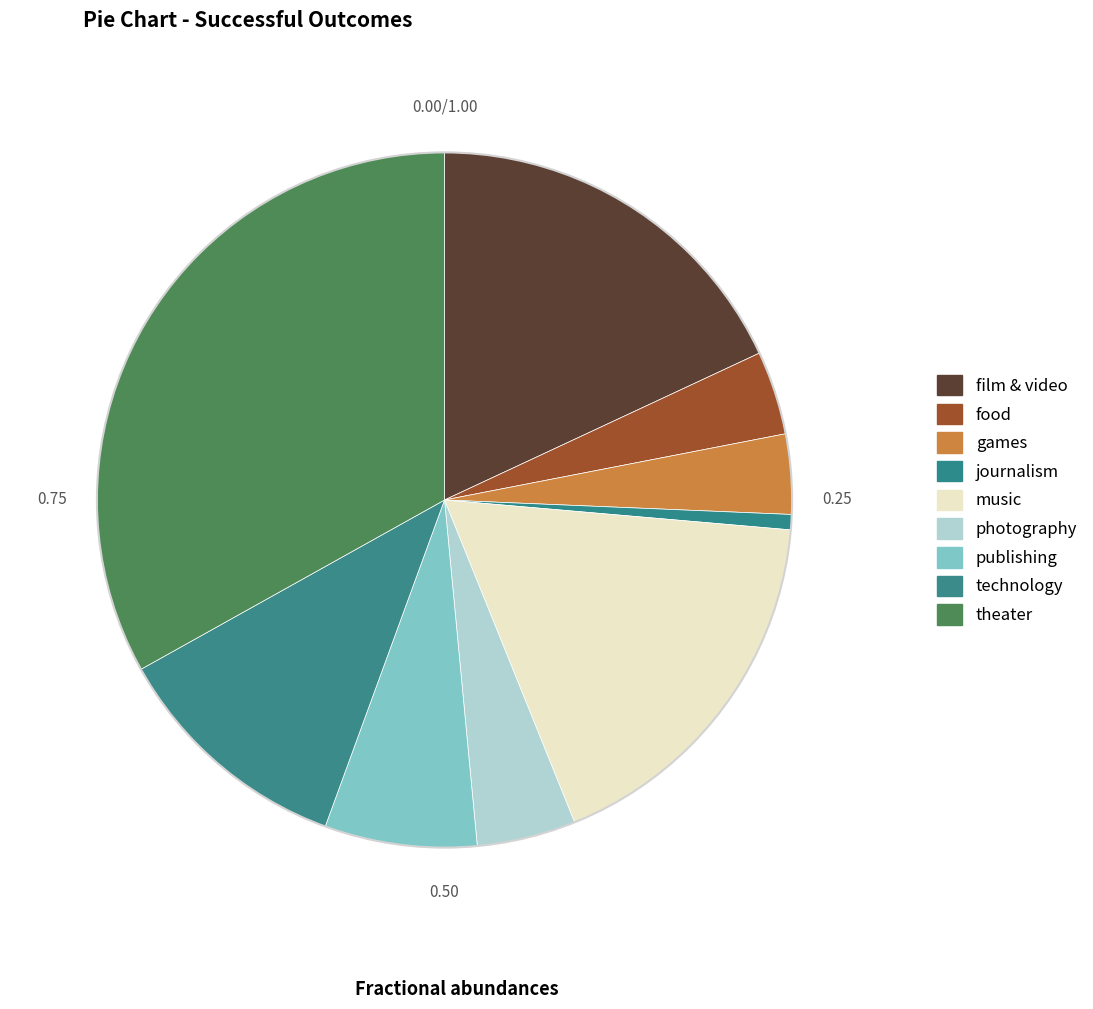

Rank the categories by value from lowest to highest.

journalism, games, food, photography, publishing, technology, music, film & video, theater